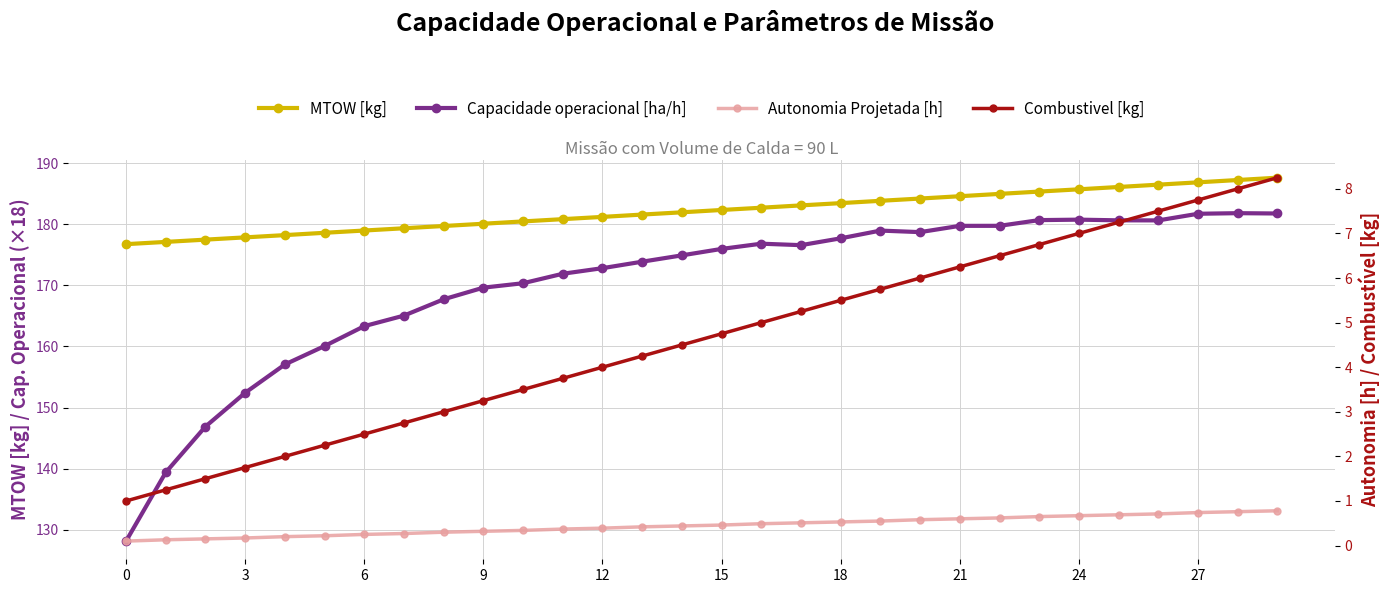

The Combustivel [kg] series shows 0.7 at 3. True or false?

False